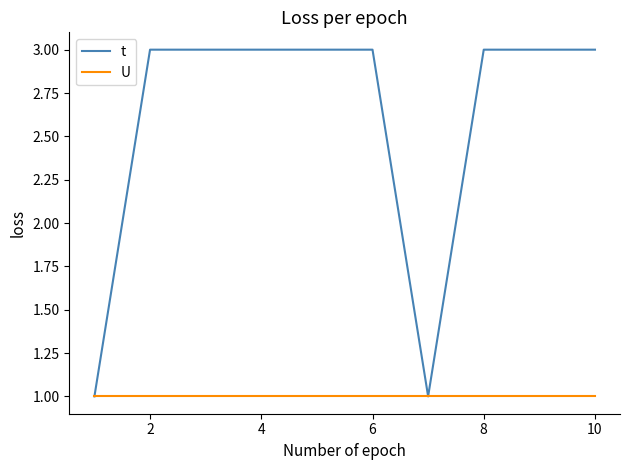

Which series has the widest spread of values?

t